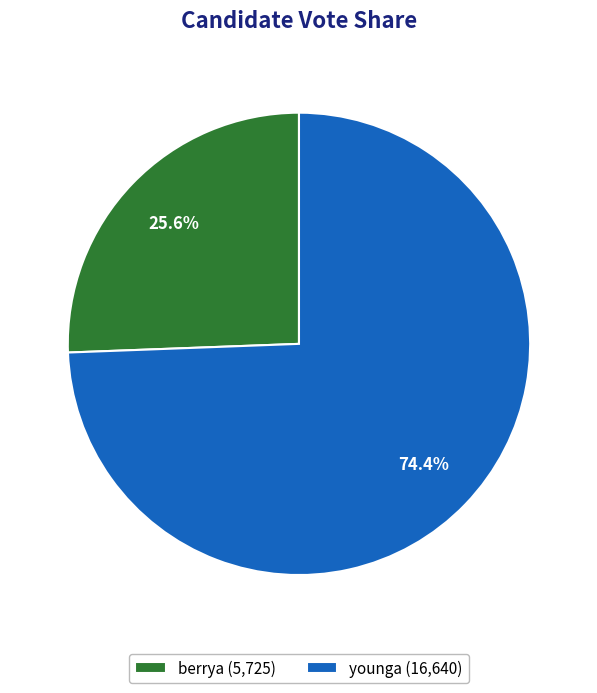

What is the ratio of the value at berrya to the value at younga?

0.3